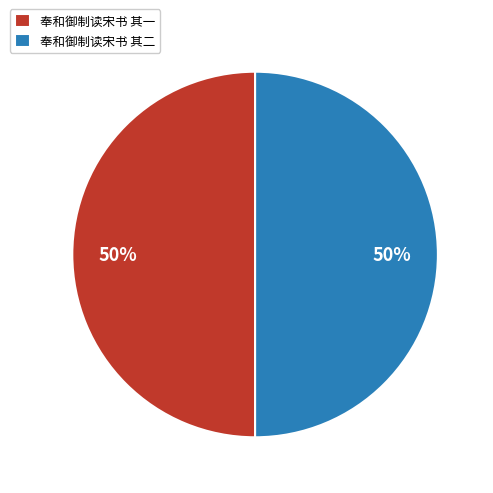

Combined, do 奉和御制读宋书 其一 and 奉和御制读宋书 其二 account for over 50%?

Yes